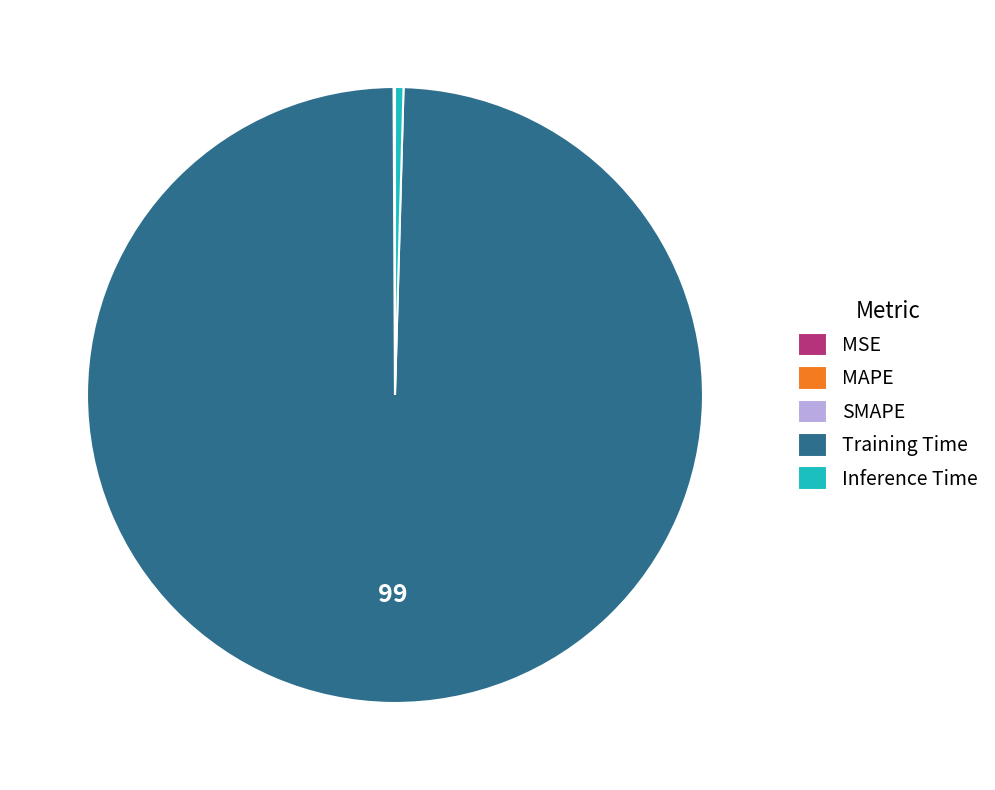

True or false: Training Time accounts for 99% of the total.

True